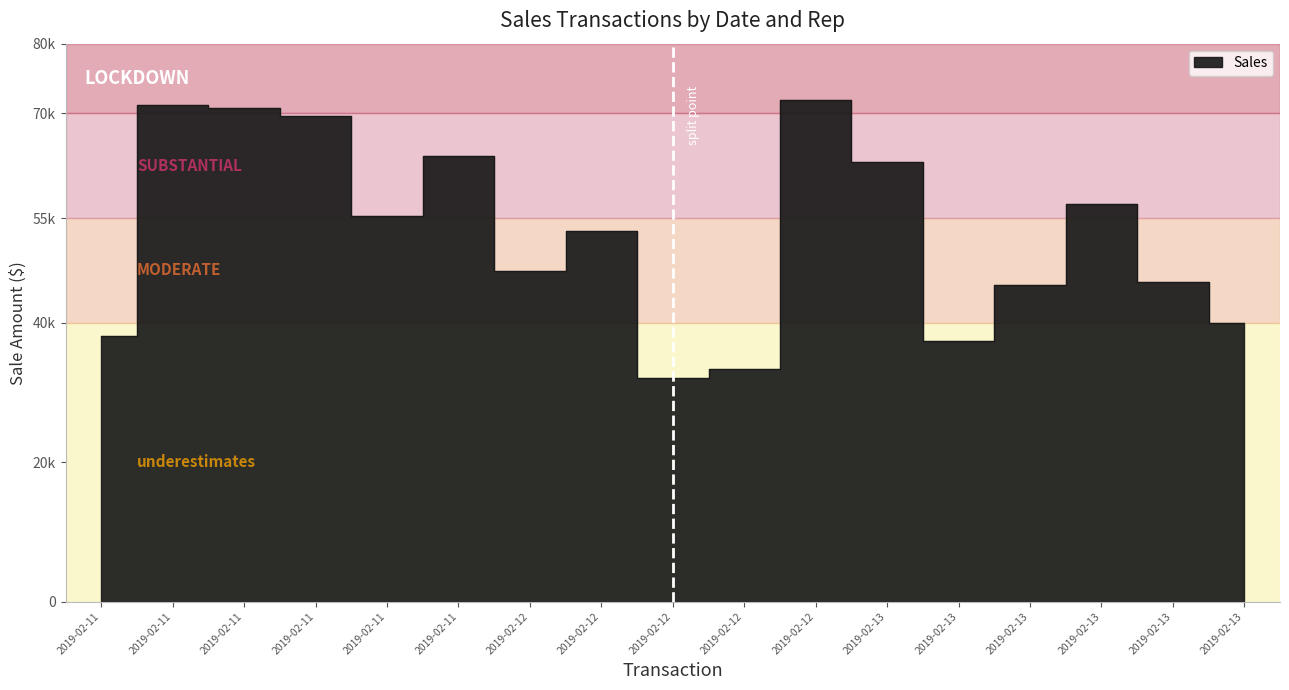

How many interior local valleys (lower than both neighbors) does the data have?

4